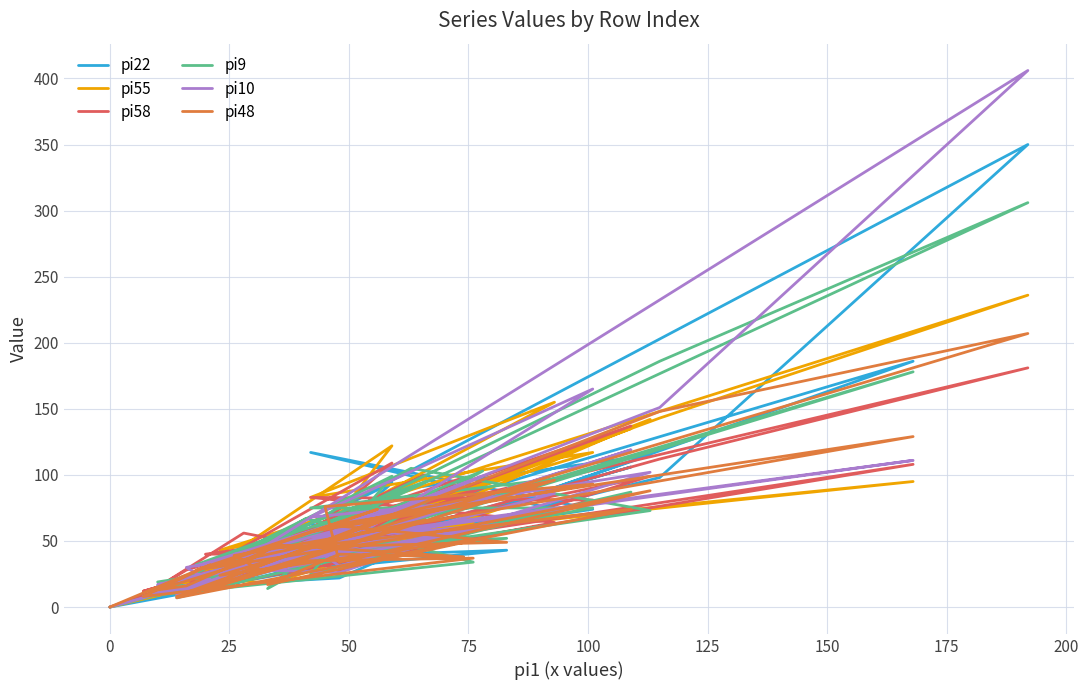

Reading left to right, extract all data points from this chart.

pi22: 0	14	6	51	63	15	53	23	52	20	90	115	35	44	74	117	74	27	18	94	38	106	7	98	350	27	68	19	22	63	41	35	16	24	37	43	30	186	33	38
pi55: 0	18	12	64	52	11	98	22	67	26	73	142	41	56	117	83	155	18	17	122	42	135	9	143	236	43	82	30	49	50	29	24	9	23	18	76	51	95	41	28
pi58: 0	27	12	83	42	13	100	20	41	40	62	99	27	32	81	83	64	16	21	109	55	137	10	112	181	37	90	30	48	98	51	56	15	28	48	90	35	108	30	49
pi9: 0	20	8	34	67	10	95	32	77	20	105	73	39	39	75	75	97	20	22	99	25	87	8	186	306	22	103	14	60	57	30	29	19	16	37	52	47	178	21	39
pi10: 0	21	8	58	48	9	81	31	73	32	73	102	31	39	165	68	86	17	30	59	41	119	10	151	406	25	99	28	26	58	32	29	17	22	39	63	52	111	40	31
pi48: 0	32	8	37	35	8	66	28	74	29	53	88	34	76	93	57	96	15	11	68	46	74	7	148	207	24	52	17	40	38	47	33	13	16	45	49	62	129	39	29